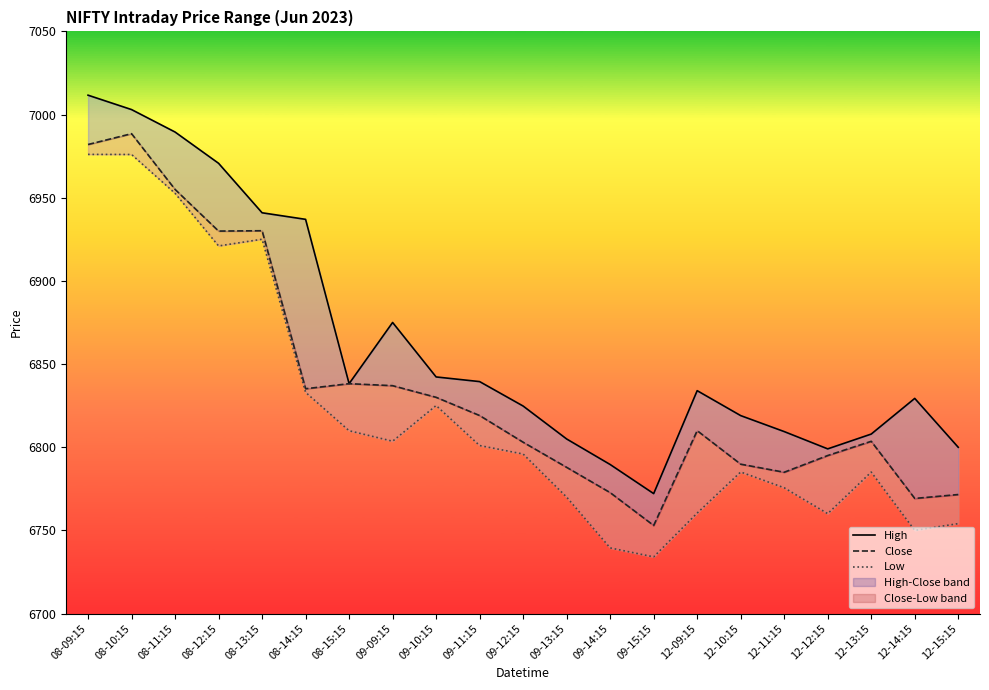

At which category is the sum across all series the highest?

08-09:15